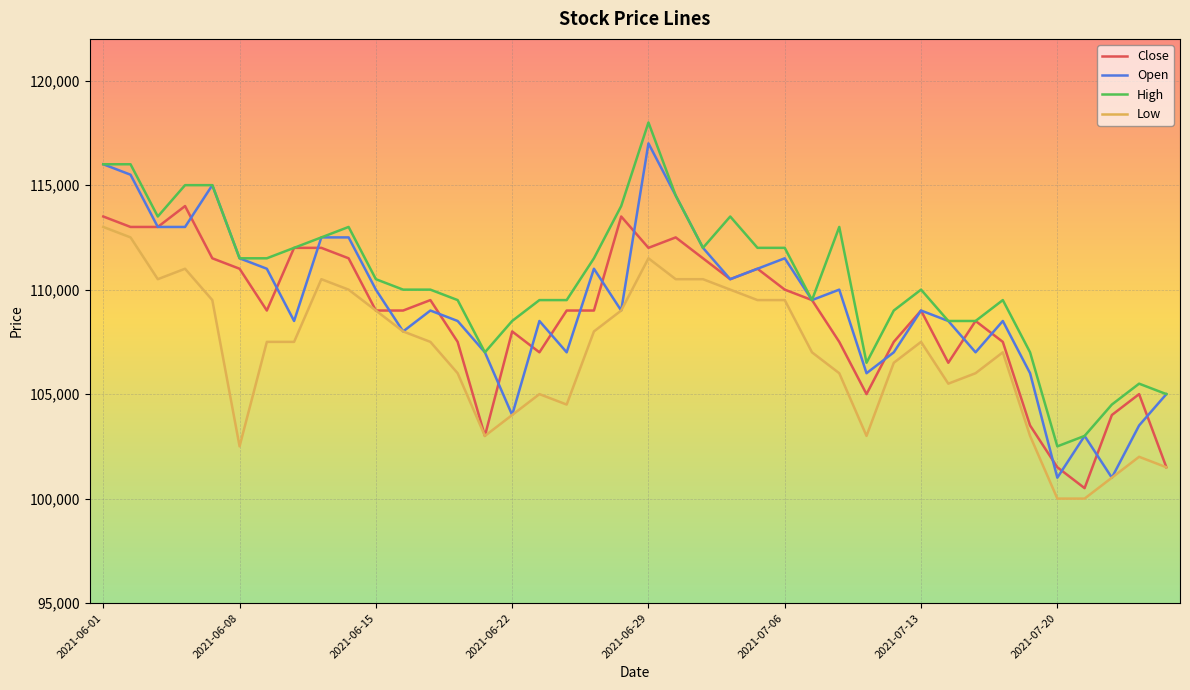

What is the maximum value for Close?

114000